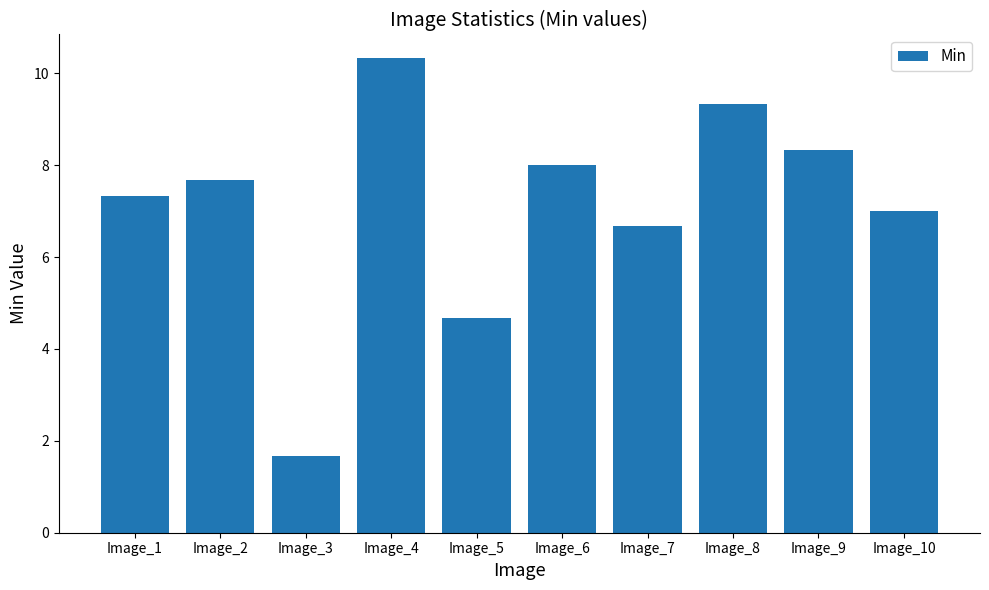

What is the smallest value displayed?

1.7